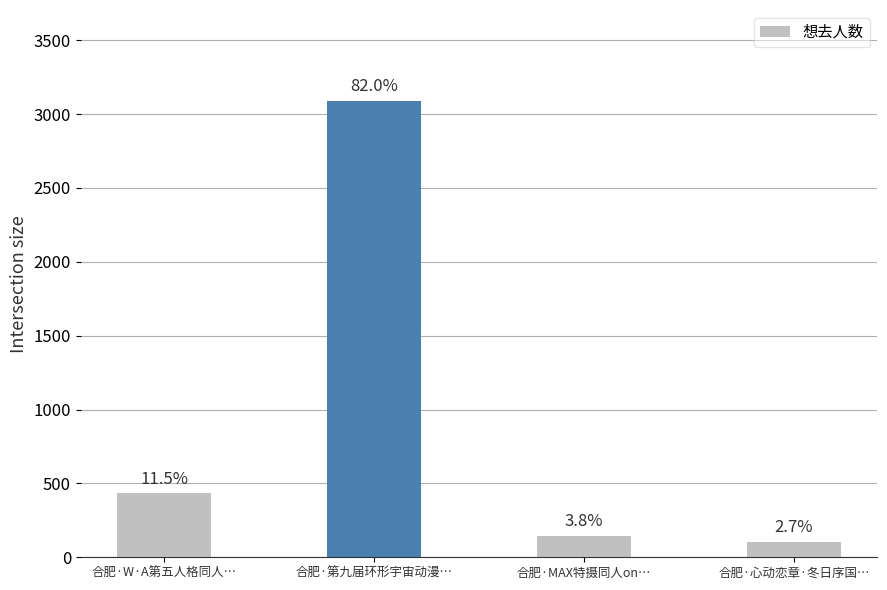

What is the greatest value displayed?

3087